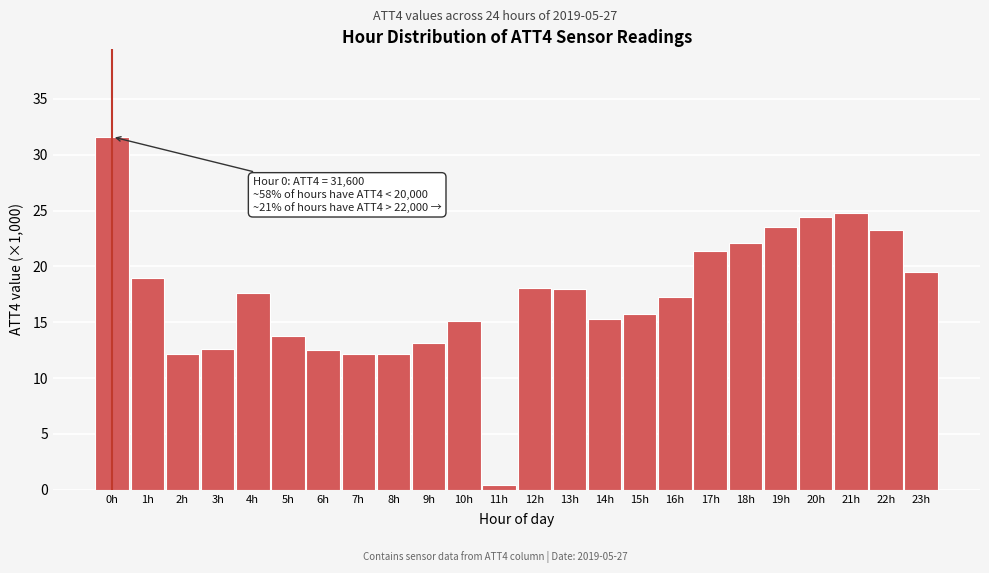

Which label corresponds to the smallest value in the chart?

11h